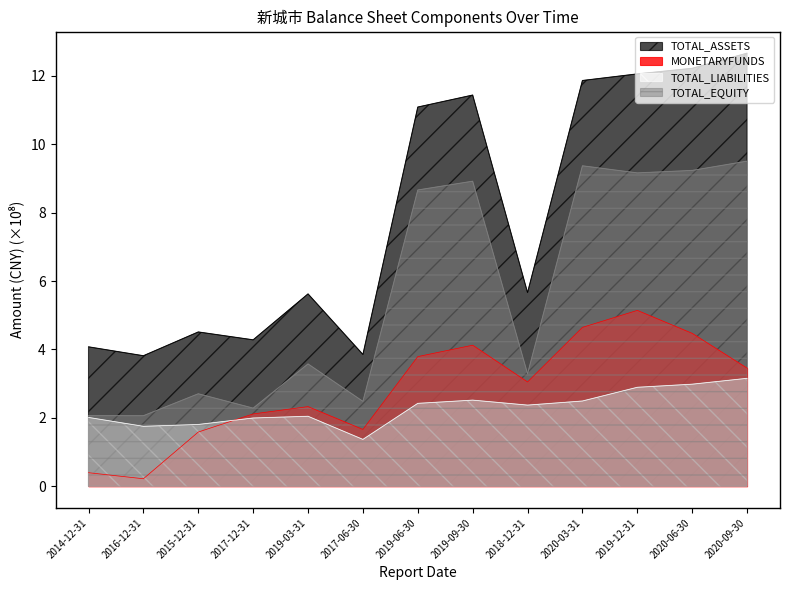

Reading left to right, transcribe all the data shown in this chart.

TOTAL_ASSETS: 2014-12-31=4.1	2016-12-31=3.8	2015-12-31=4.5	2017-12-31=4.3	2019-03-31=5.6	2017-06-30=3.9	2019-06-30=11.1	2019-09-30=11.4	2018-12-31=5.7	2020-03-31=11.9	2019-12-31=12.1	2020-06-30=12.2	2020-09-30=12.7
MONETARYFUNDS: 2014-12-31=0.4	2016-12-31=0.2	2015-12-31=1.6	2017-12-31=2.1	2019-03-31=2.3	2017-06-30=1.7	2019-06-30=3.8	2019-09-30=4.1	2018-12-31=3.1	2020-03-31=4.6	2019-12-31=5.1	2020-06-30=4.5	2020-09-30=3.5
TOTAL_LIABILITIES: 2014-12-31=2.0	2016-12-31=1.8	2015-12-31=1.8	2017-12-31=2.0	2019-03-31=2.0	2017-06-30=1.4	2019-06-30=2.4	2019-09-30=2.5	2018-12-31=2.4	2020-03-31=2.5	2019-12-31=2.9	2020-06-30=3.0	2020-09-30=3.2
TOTAL_EQUITY: 2014-12-31=2.1	2016-12-31=2.1	2015-12-31=2.7	2017-12-31=2.3	2019-03-31=3.6	2017-06-30=2.5	2019-06-30=8.7	2019-09-30=8.9	2018-12-31=3.3	2020-03-31=9.4	2019-12-31=9.2	2020-06-30=9.2	2020-09-30=9.5